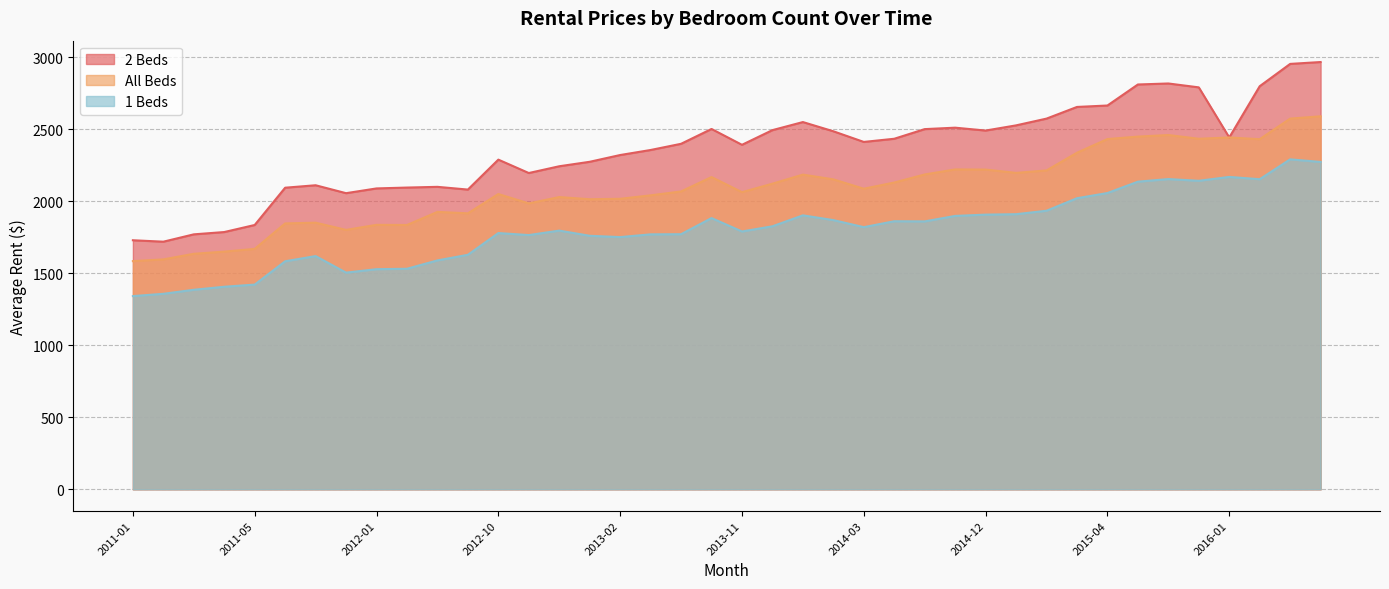

True or false: All Beds and 1 Beds intersect in this chart.

False